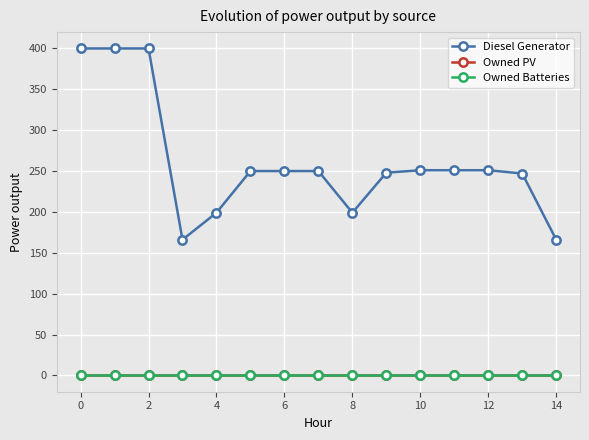

Which series has the widest spread of values?

Diesel Generator